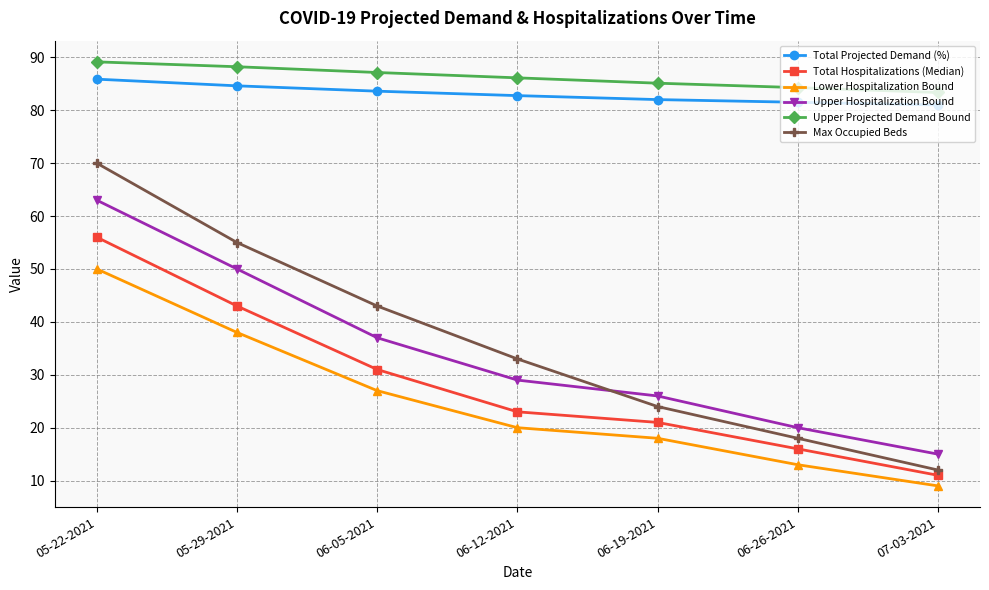

Is the value of Upper Hospitalization Bound at 06-05-2021 greater than the value of Total Projected Demand (%) at 06-12-2021?

No